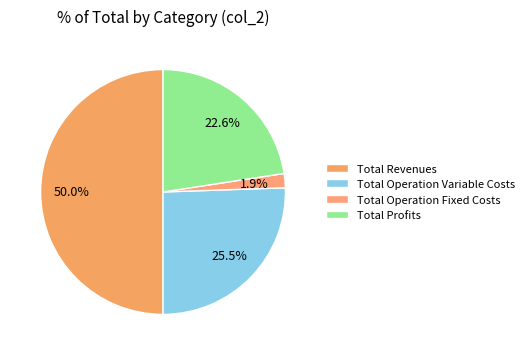

Count the number of slices in the pie.

4